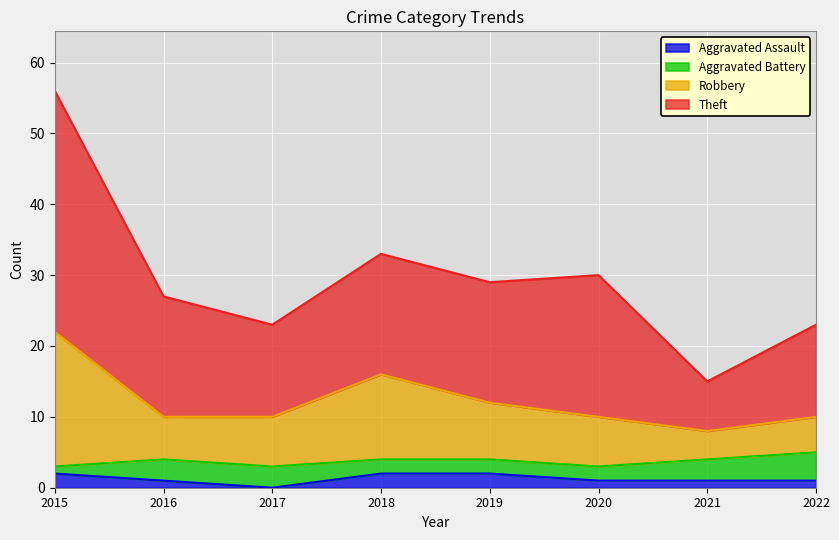

At which category is the sum across all series the highest?

2015